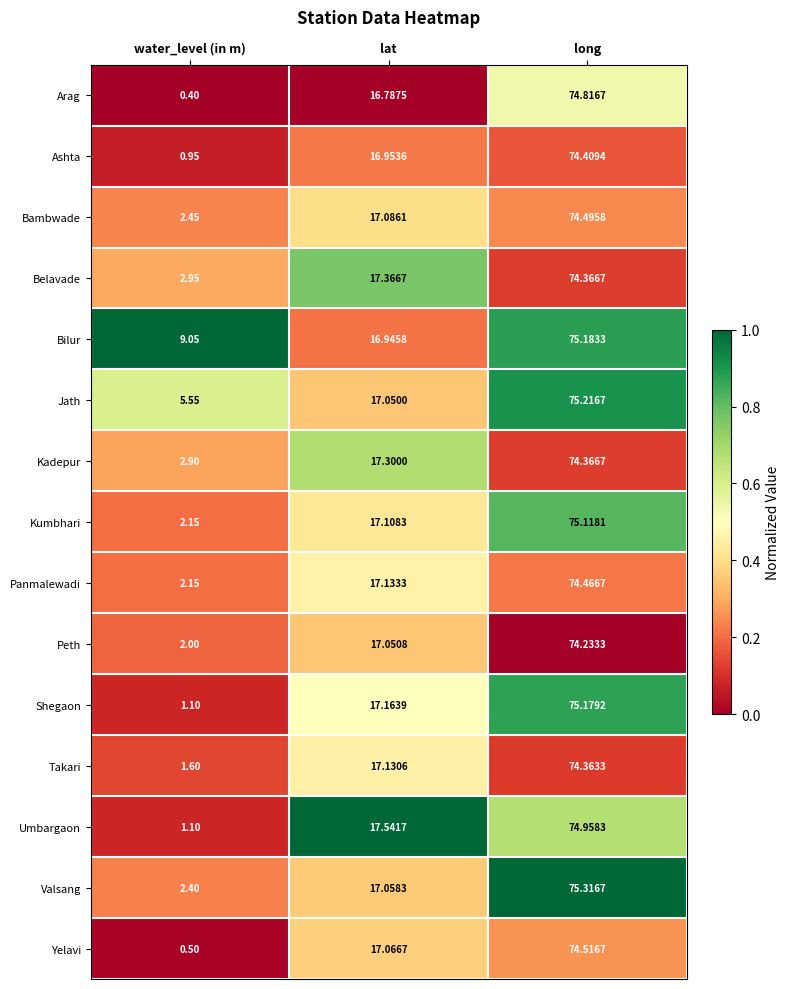

At which label does Bilur first exceed 16?

lat